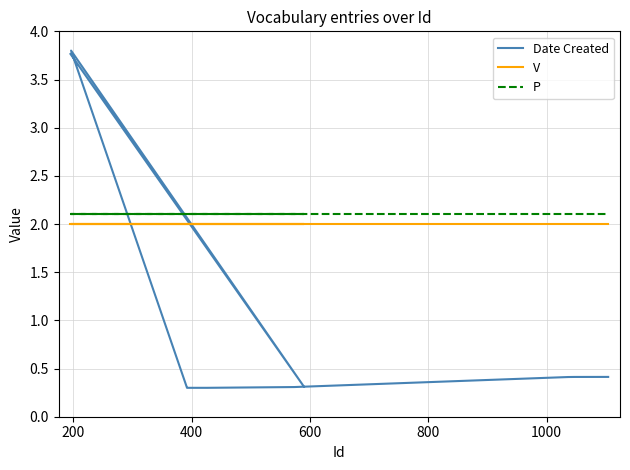

Which series has the largest range (max minus min)?

Date Created